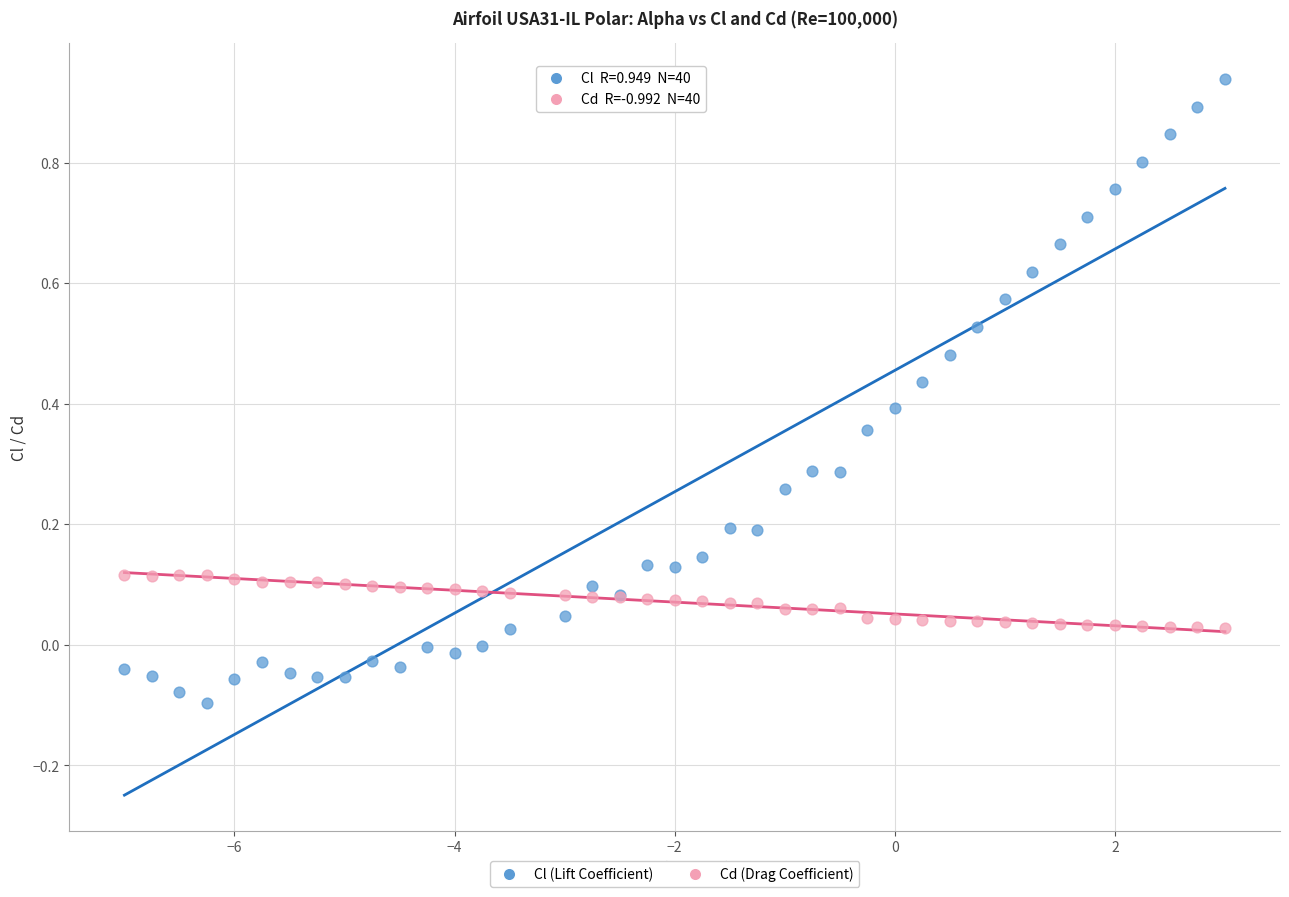

What are all the series names shown in the legend?

Cl (Lift Coefficient), Cd (Drag Coefficient)